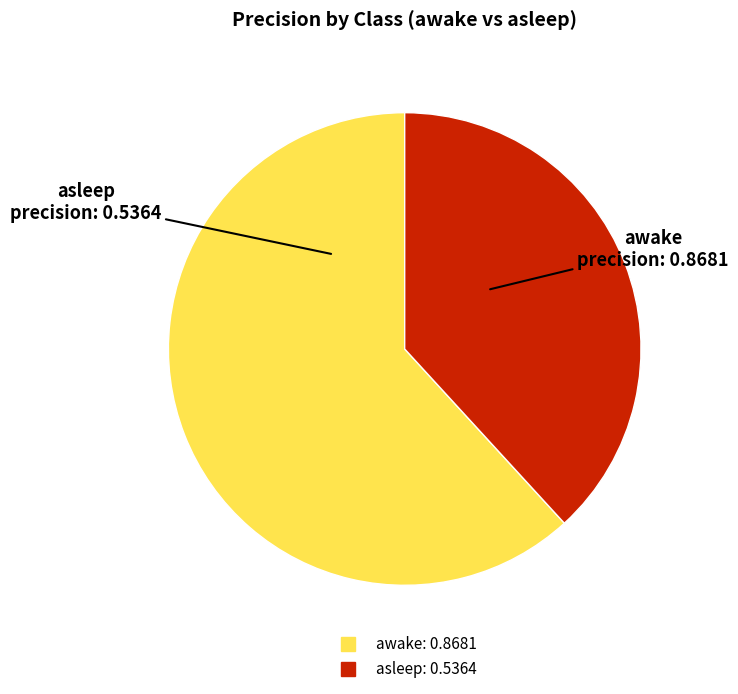

What is the smallest slice in the pie chart?

asleep